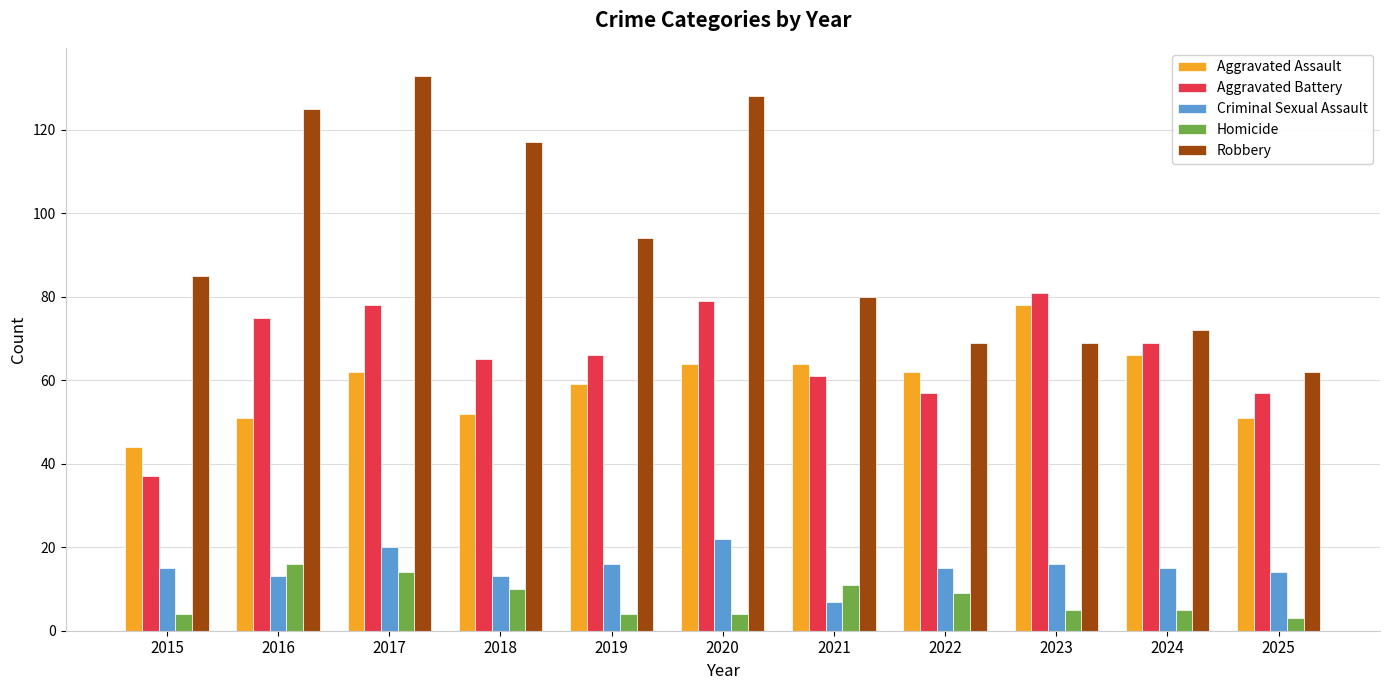

What is the value of the Aggravated Assault bar at the 10th from the left?

66